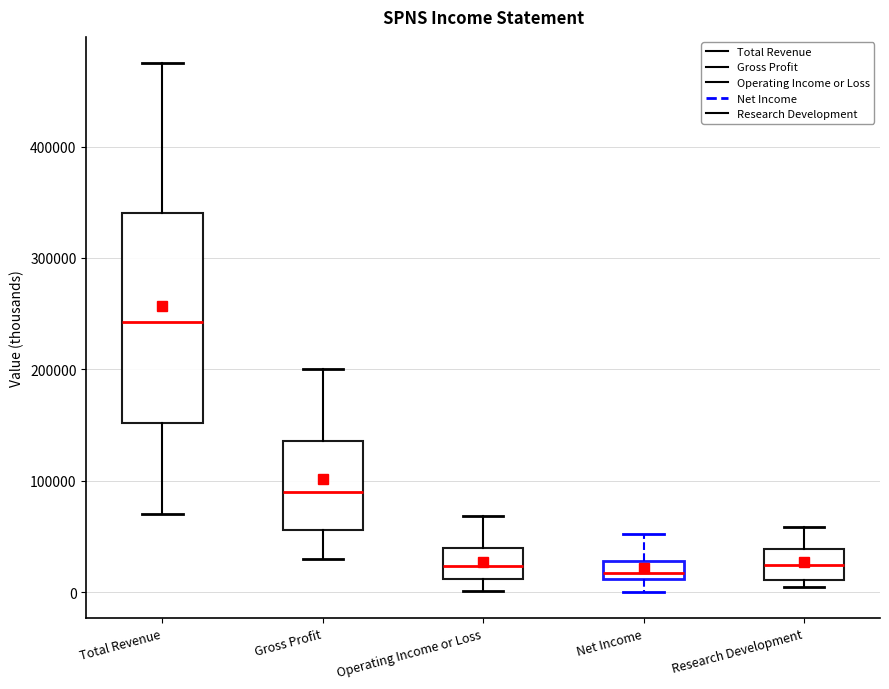

Reading left to right, transcribe this box plot: for each box, give where its median line is, the range the box spans, and where its two whiskers end, as read against the y-axis. The values are not printed on the chart, so give them approximately, as read against the axis.

Total Revenue: median 240000, box 150000 to 340000, whiskers 70000 to 470000
Gross Profit: median 90000, box 60000 to 140000, whiskers 30000 to 200000
Operating Income or Loss: median 20000, box 10000 to 40000, whiskers 0 to 70000
Net Income: median 20000, box 10000 to 30000, whiskers 0 to 50000
Research Development: median 20000, box 10000 to 40000, whiskers 10000 (just below the box's lower edge) to 60000